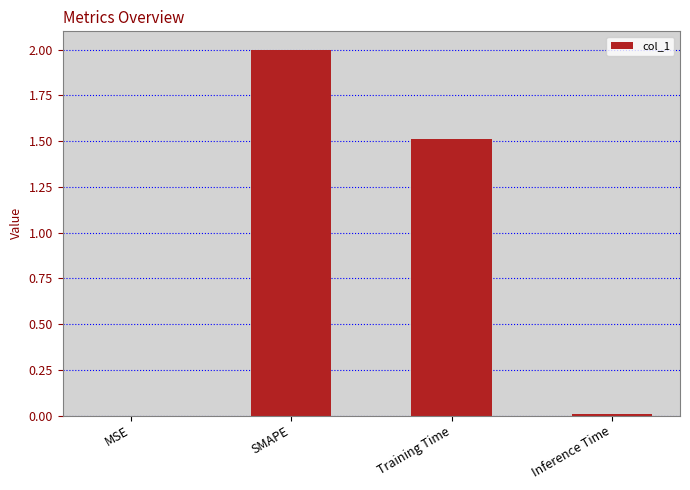

At which label is the value closest to 1?

Training Time